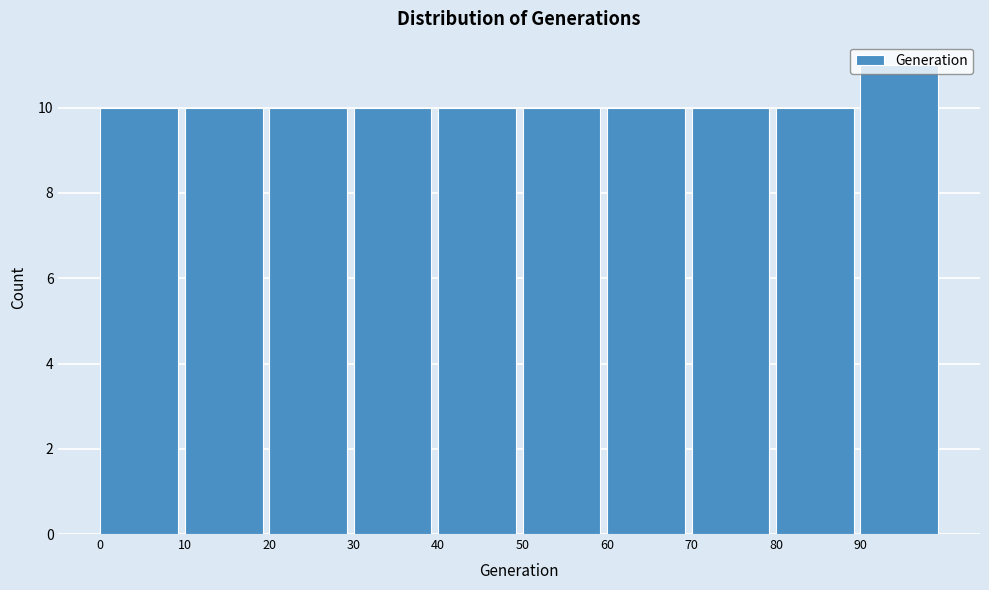

Reading left to right, transcribe this chart: for each bar, give the range it covers on the x-axis and its height. The values are not printed on the chart, so give them approximately, as read against the axis.

0 to 10: 10
10 to 20: 10
20 to 30: 10
30 to 40: 10
40 to 50: 10
50 to 60: 10
60 to 70: 10
70 to 80: 10
80 to 90: 10
90 to 100: 11